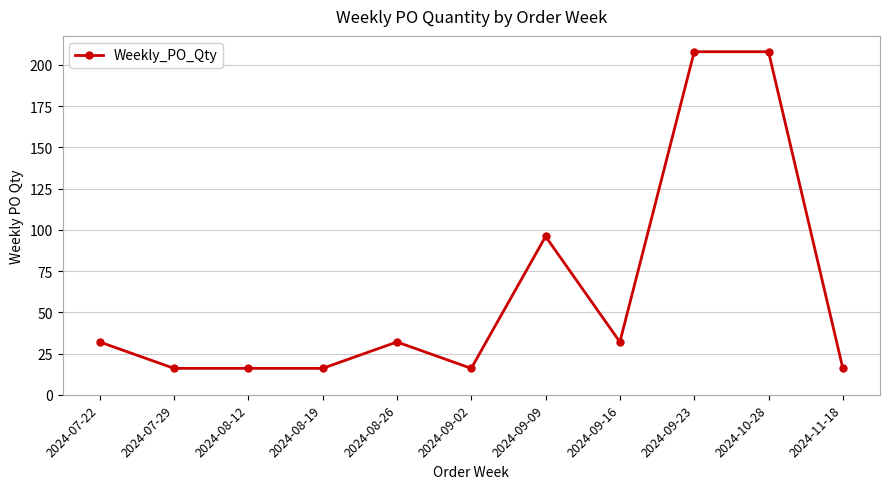

Reading left to right, extract all data points from this chart.

32	16	16	16	32	16	96	32	208	208	16